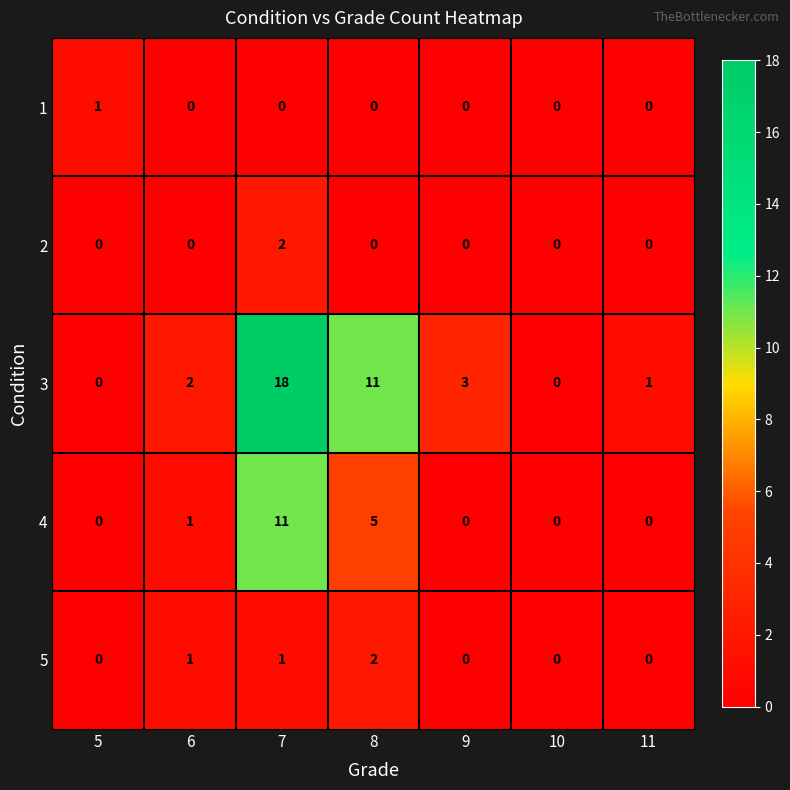

At which category is the sum across all series the highest?

7